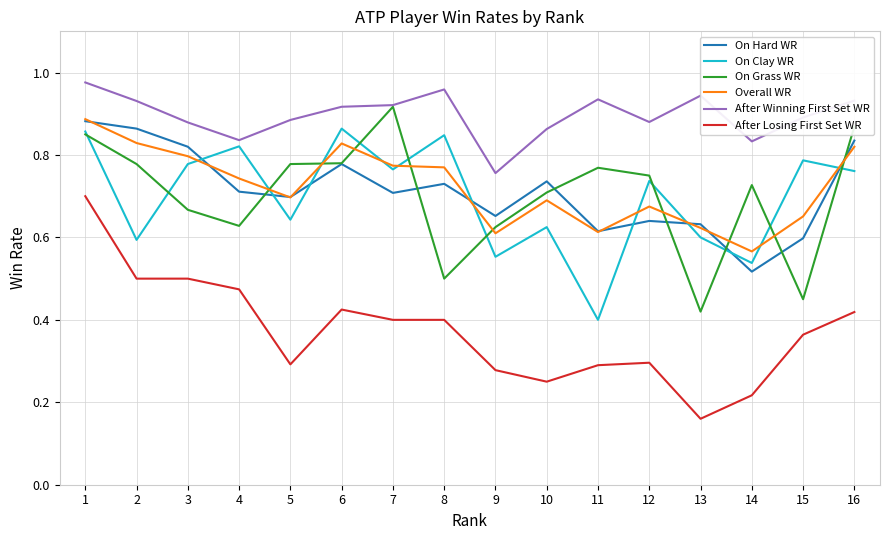

Which series has the largest total across all categories?

After Winning First Set WR